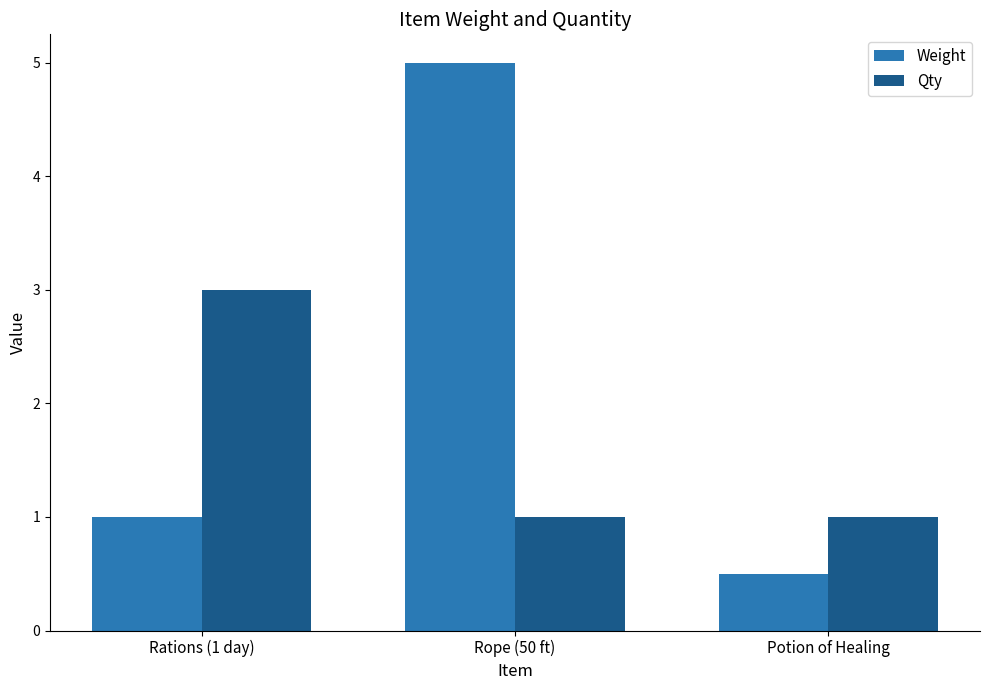

Count the number of data series in this chart.

2